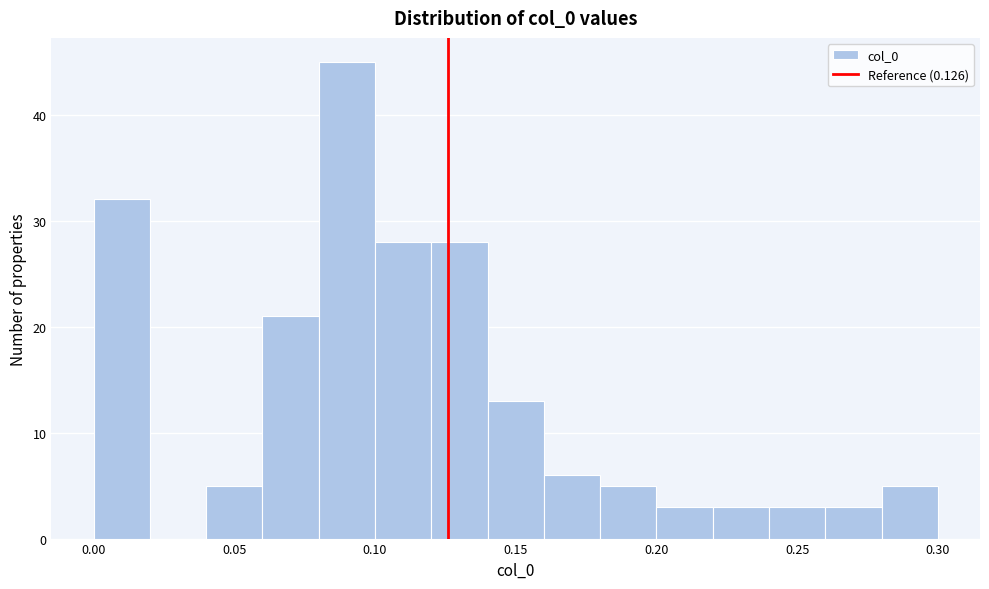

Reading left to right, list every bar in this chart as the range it spans on the x-axis followed by its height. The values are not printed on the chart, so give them approximately, as read against the axis.

0.00 to 0.02: 32
0.02 to 0.04: 0
0.04 to 0.06: 5
0.06 to 0.08: 21
0.08 to 0.10: 45
0.10 to 0.12: 28
0.12 to 0.14: 28
0.14 to 0.16: 13
0.16 to 0.18: 6
0.18 to 0.20: 5
0.20 to 0.22: 3
0.22 to 0.24: 3
0.24 to 0.26: 3
0.26 to 0.28: 3
0.28 to 0.30: 5